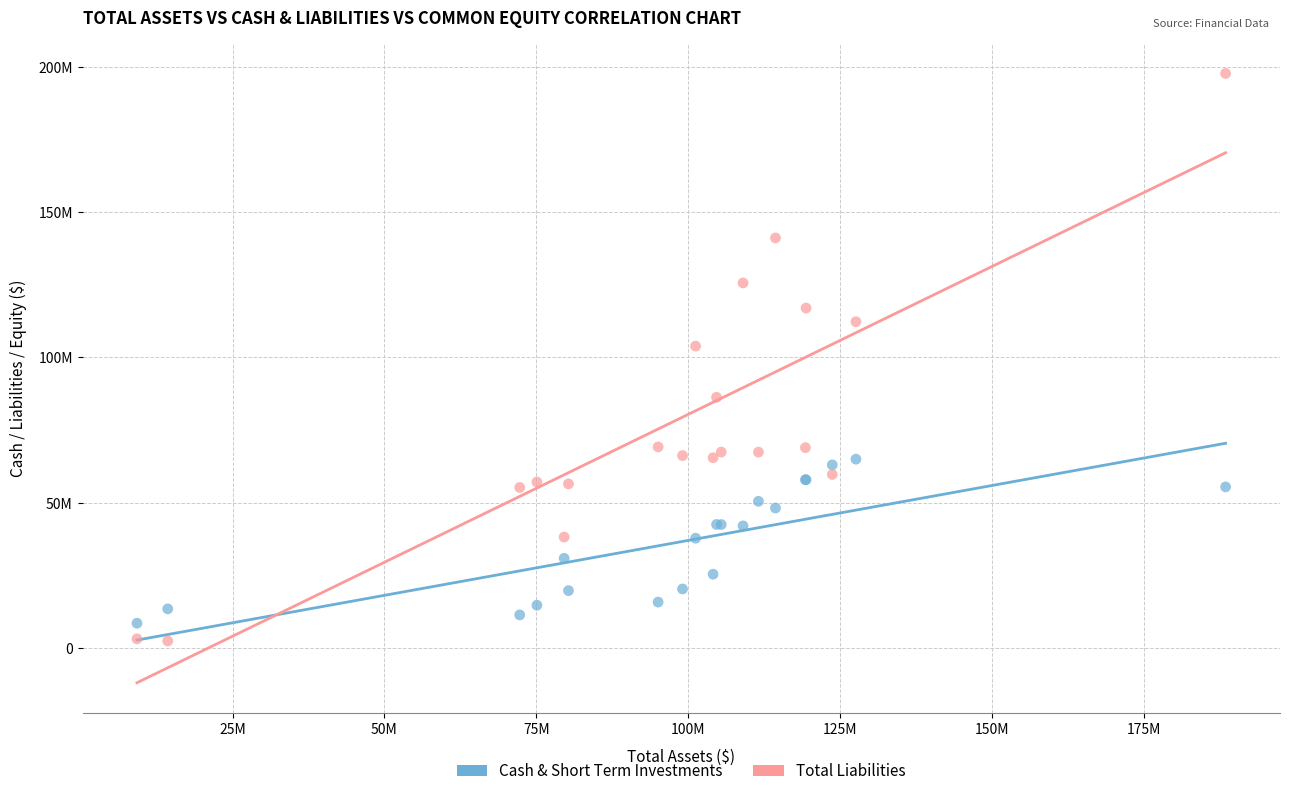

Which series reaches the maximum Y coordinate?

Total Liabilities